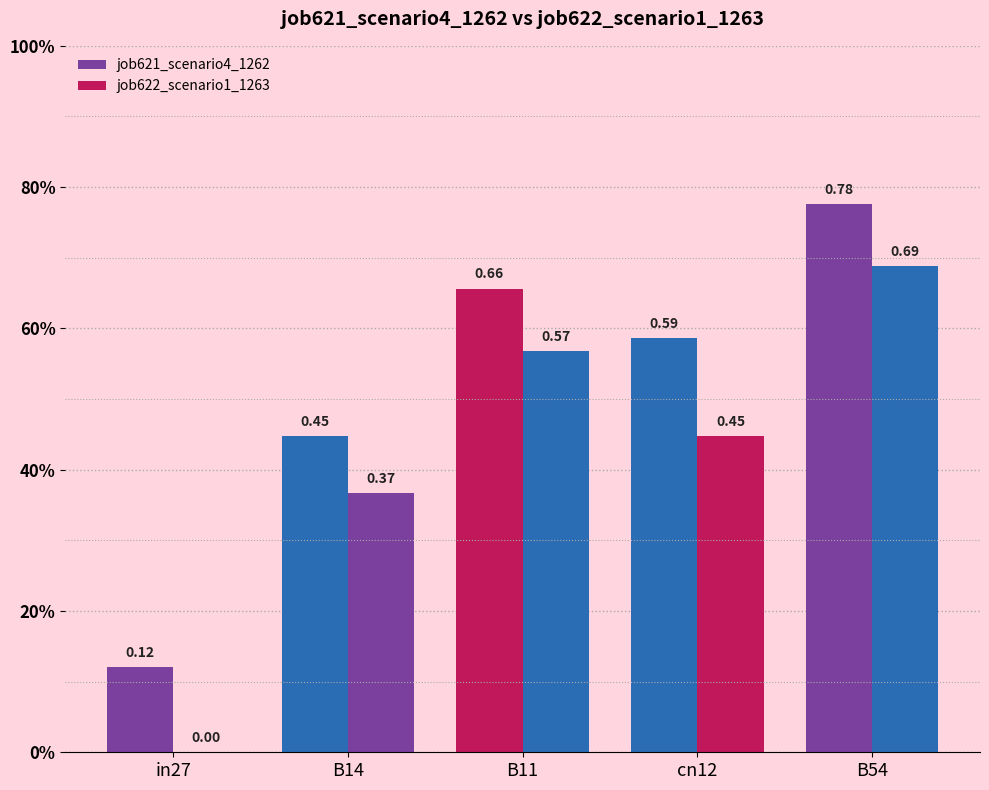

The value of job622_scenario1_1263 at cn12 is 0.4. True or false?

True